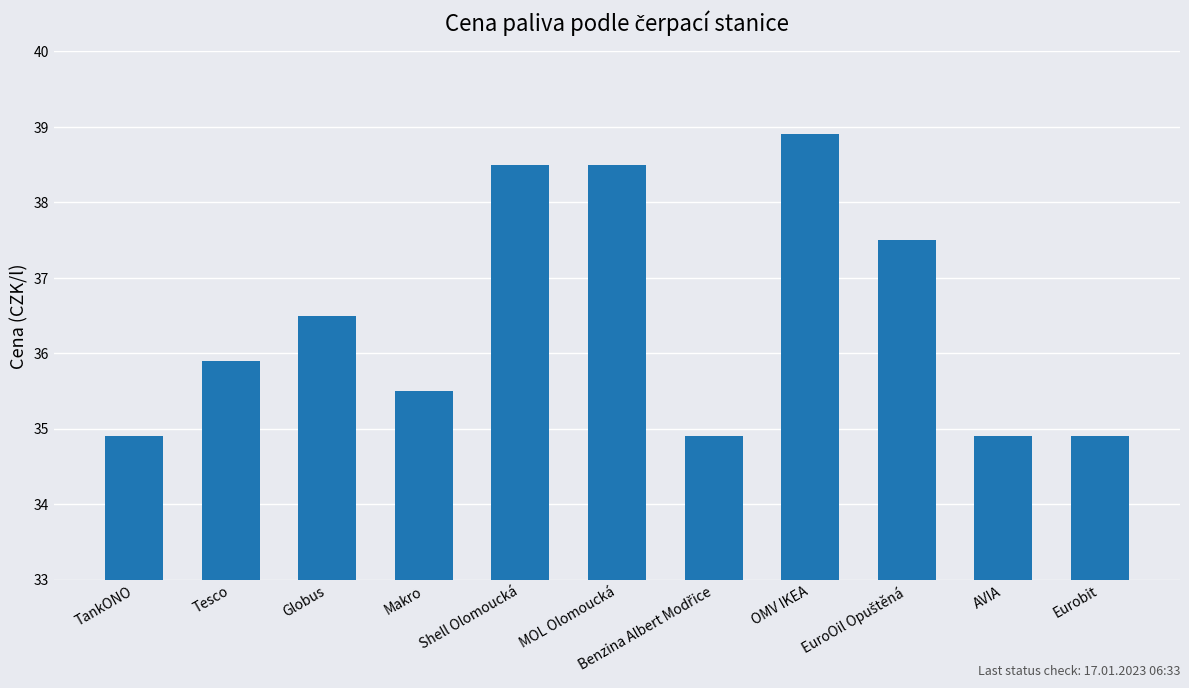

Count the number of categories in the chart.

11